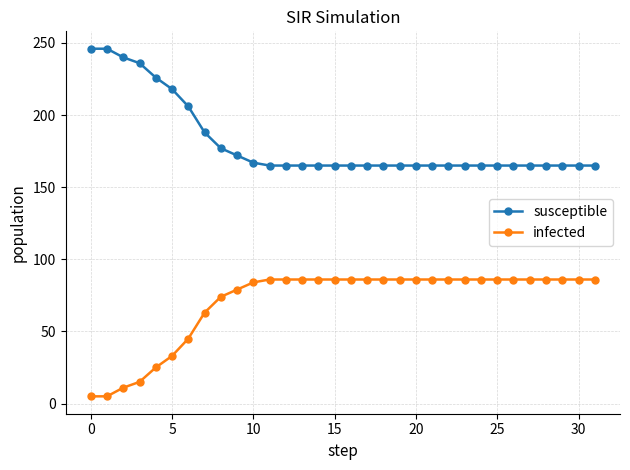

List the series in order of their overall mean, highest first.

susceptible, infected